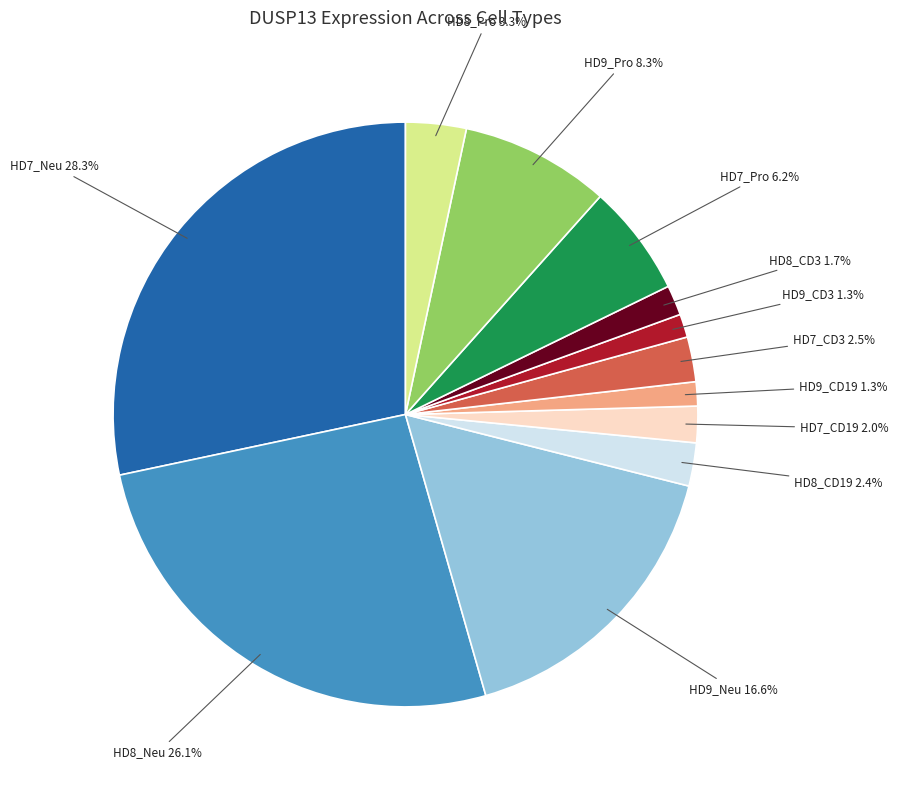

Is there a majority slice in this chart?

No